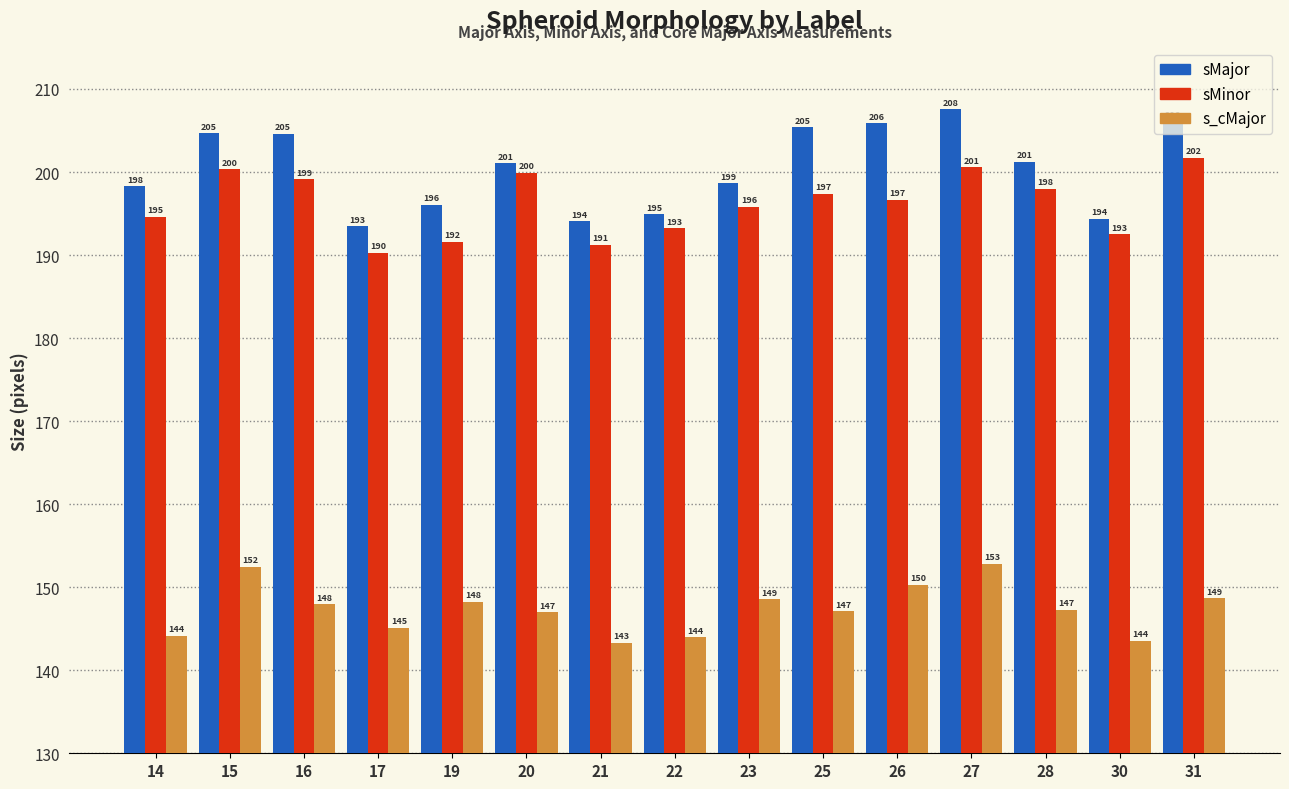

What is the smallest value displayed?

143.3